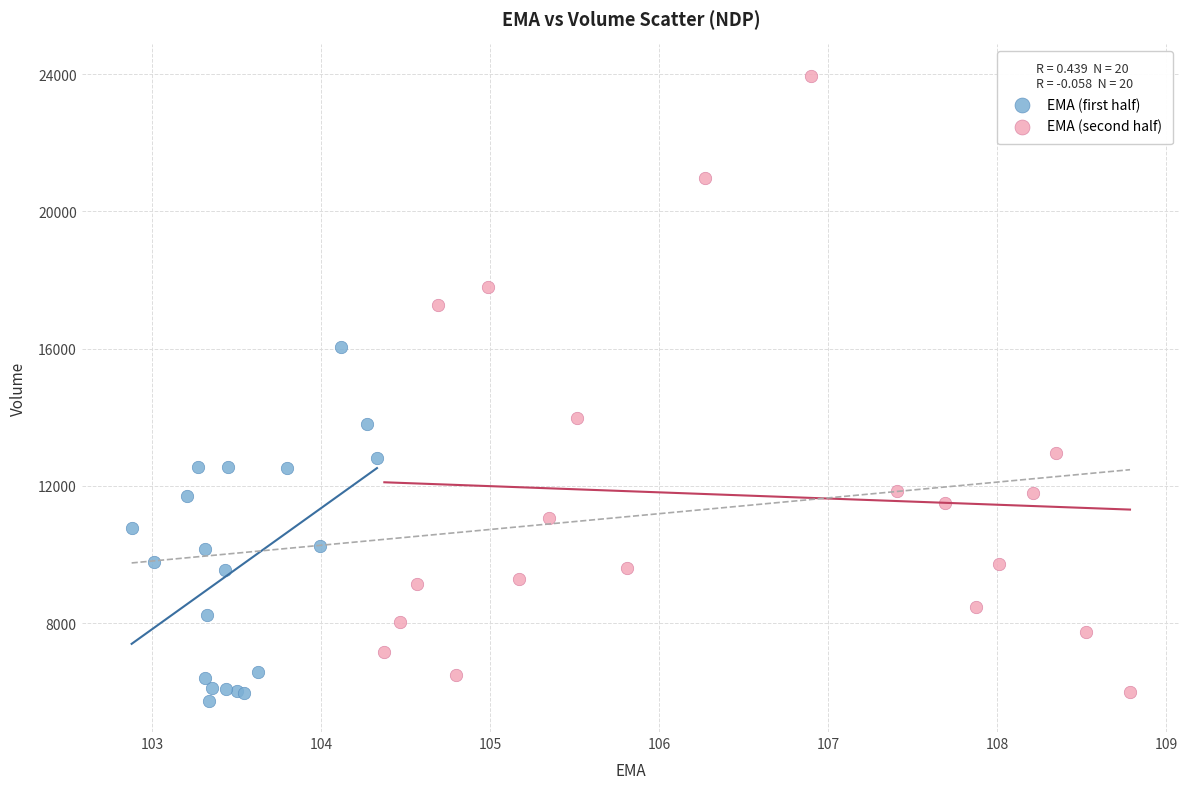

Which series reaches the maximum Y coordinate?

EMA (second half)